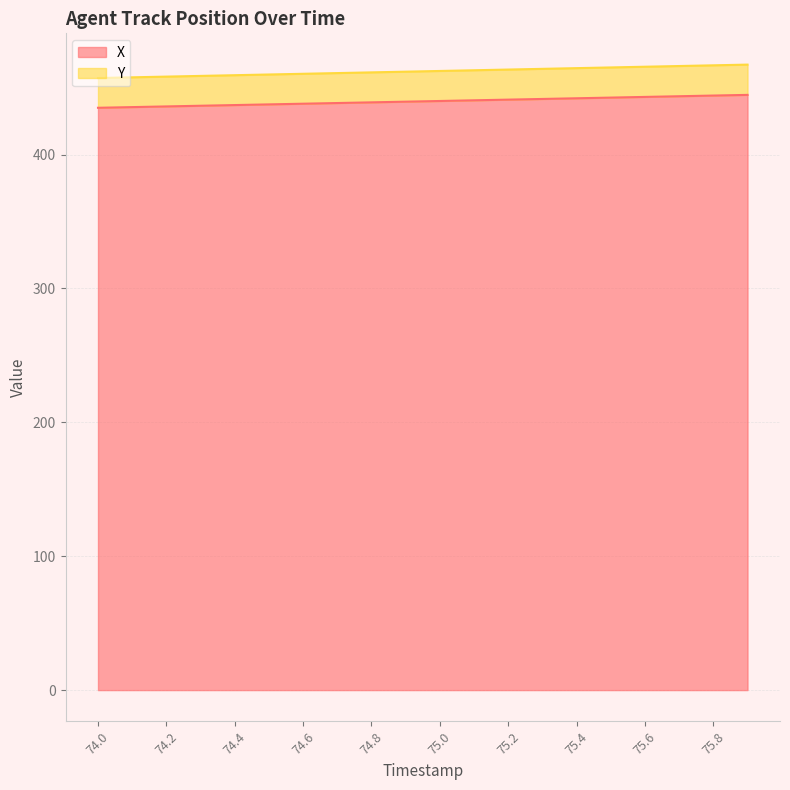

What is the difference between the maximum and minimum values in the Y series?

10.0